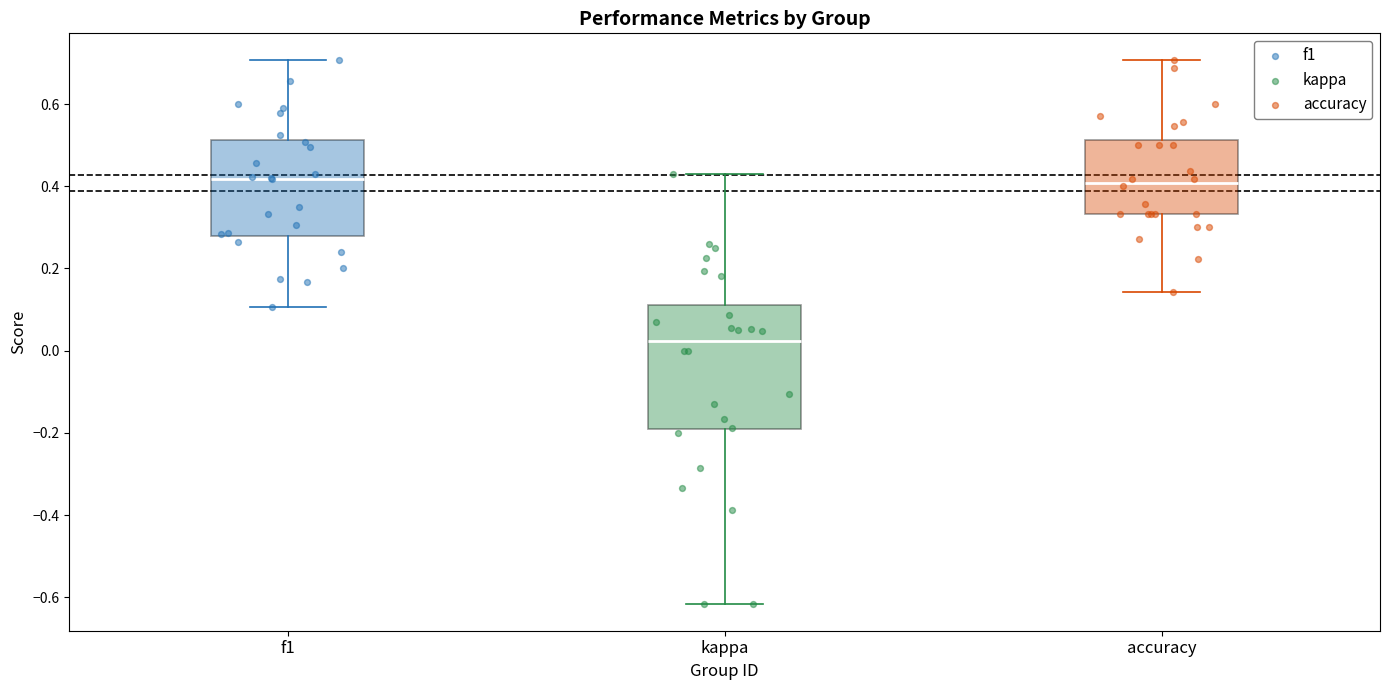

Reading left to right, transcribe this box plot: for each box, give where its median line is, the range the box spans, and where its two whiskers end, as read against the y-axis. The values are not printed on the chart, so give them approximately, as read against the axis.

f1: median 0.42, box 0.28 to 0.52, whiskers 0.10 to 0.70
kappa: median 0.02, box -0.20 to 0.12, whiskers -0.62 to 0.42
accuracy: median 0.40, box 0.34 to 0.52, whiskers 0.14 to 0.70